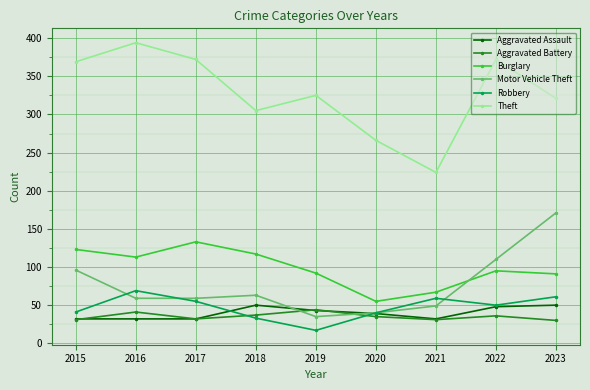

Which series has the largest total across all categories?

Theft